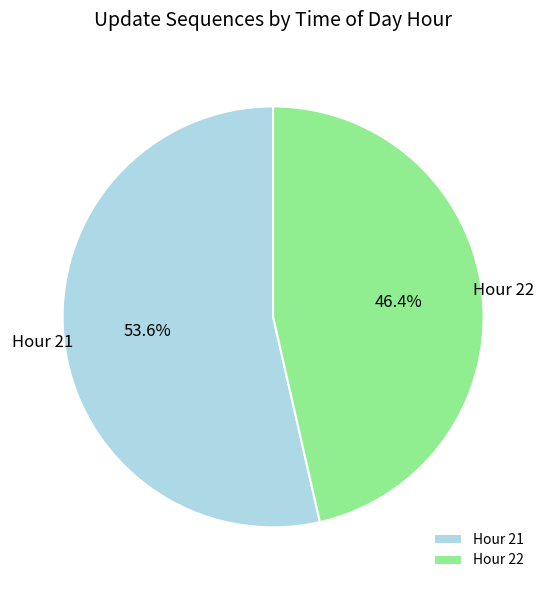

Combined, do Hour 21 and Hour 22 account for over 50%?

Yes